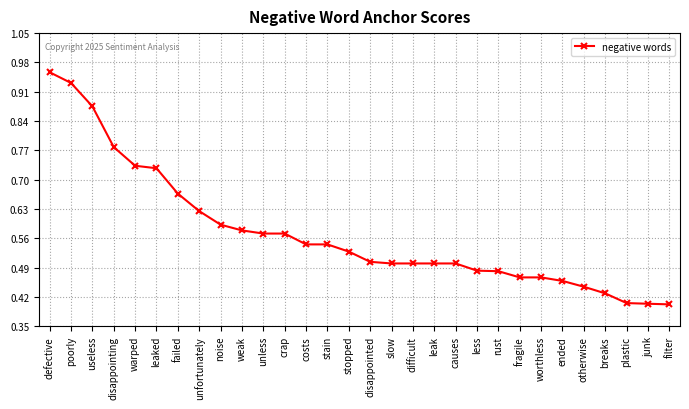

What is the sum of all values?

17.2